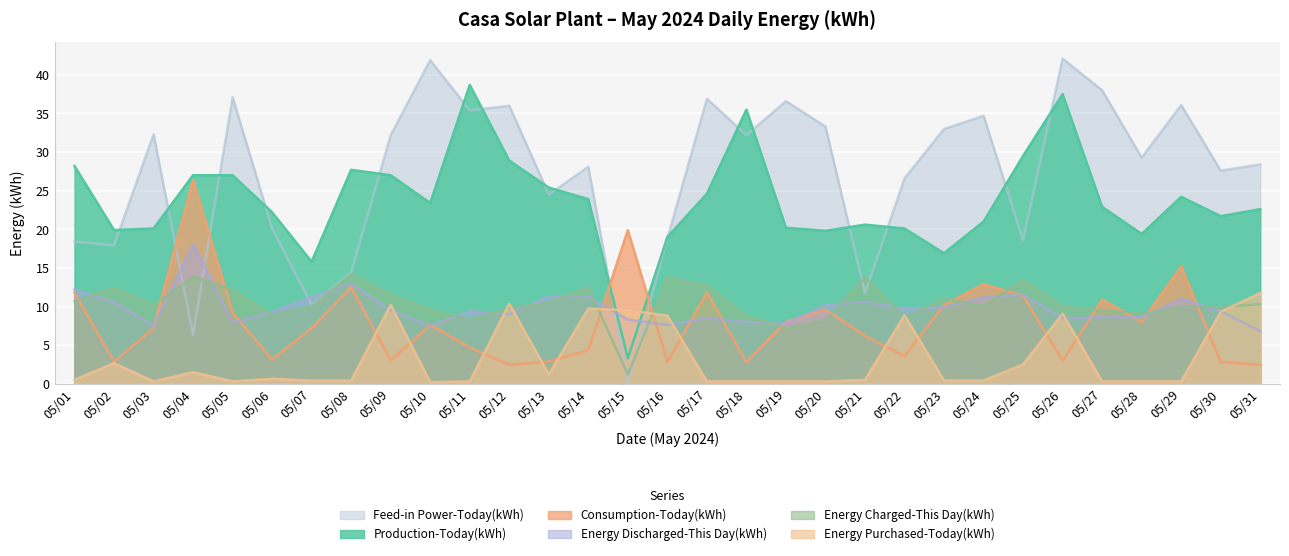

After their last crossing, which series has the higher values: Energy Purchased-Today(kWh) or Consumption-Today(kWh)?

Energy Purchased-Today(kWh)